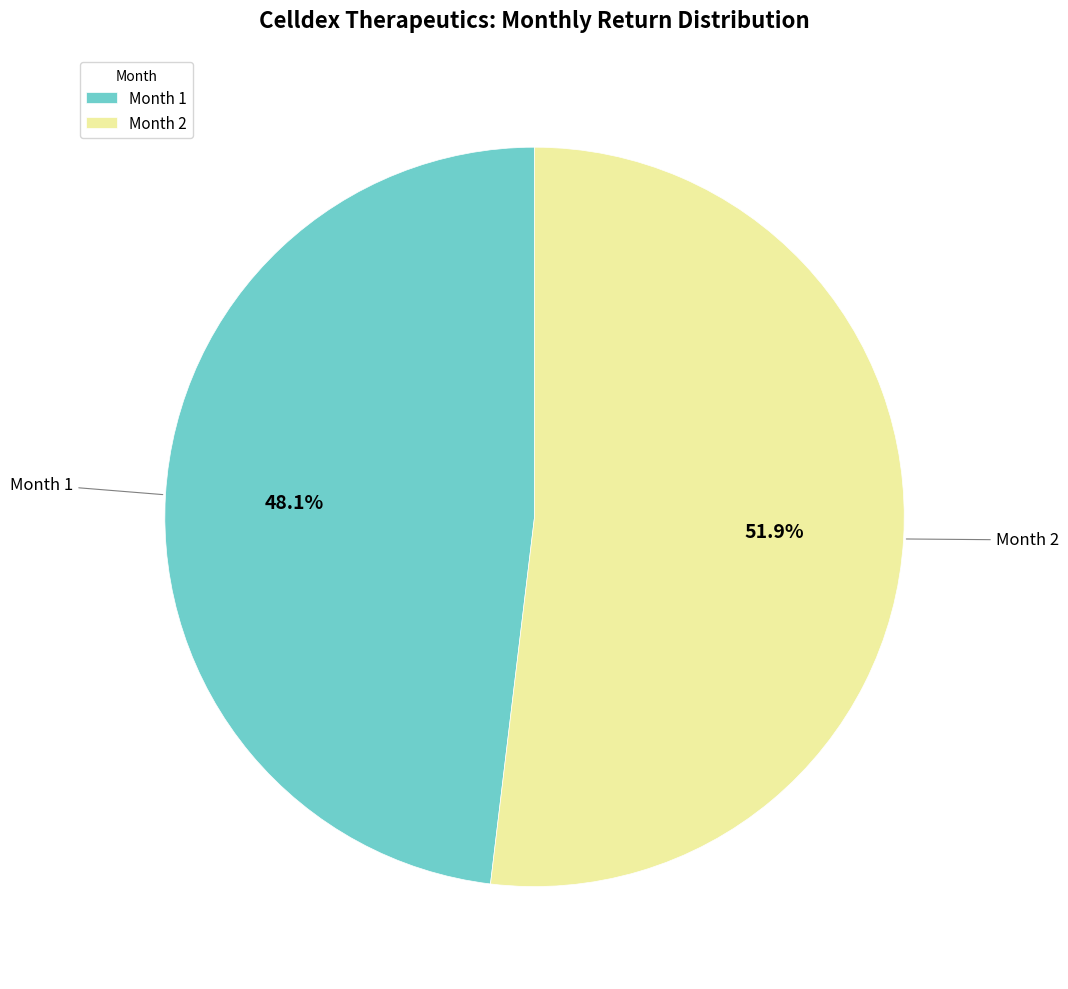

What is the largest slice in the pie chart?

Month 2